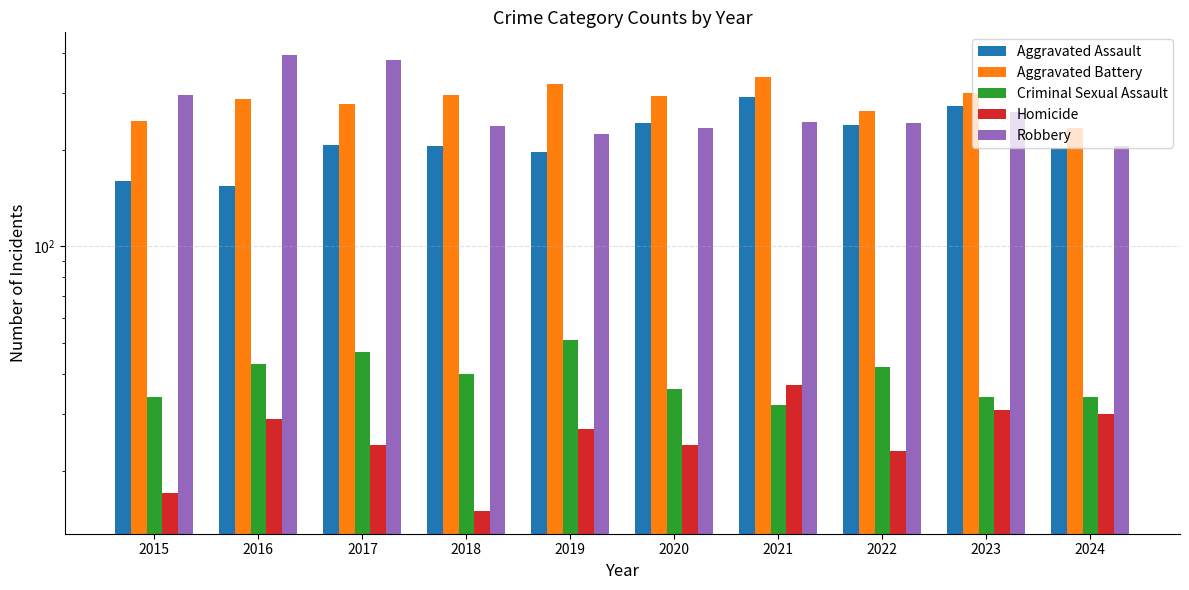

What is the approximate value of Aggravated Battery at 2020, to the nearest 50?

300